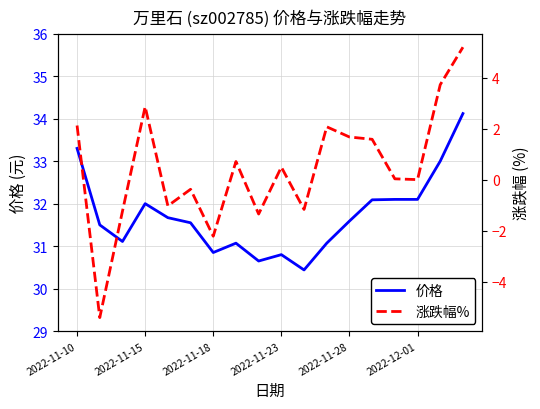

List the series in order of their peak value, highest first.

价格, 涨跌幅%